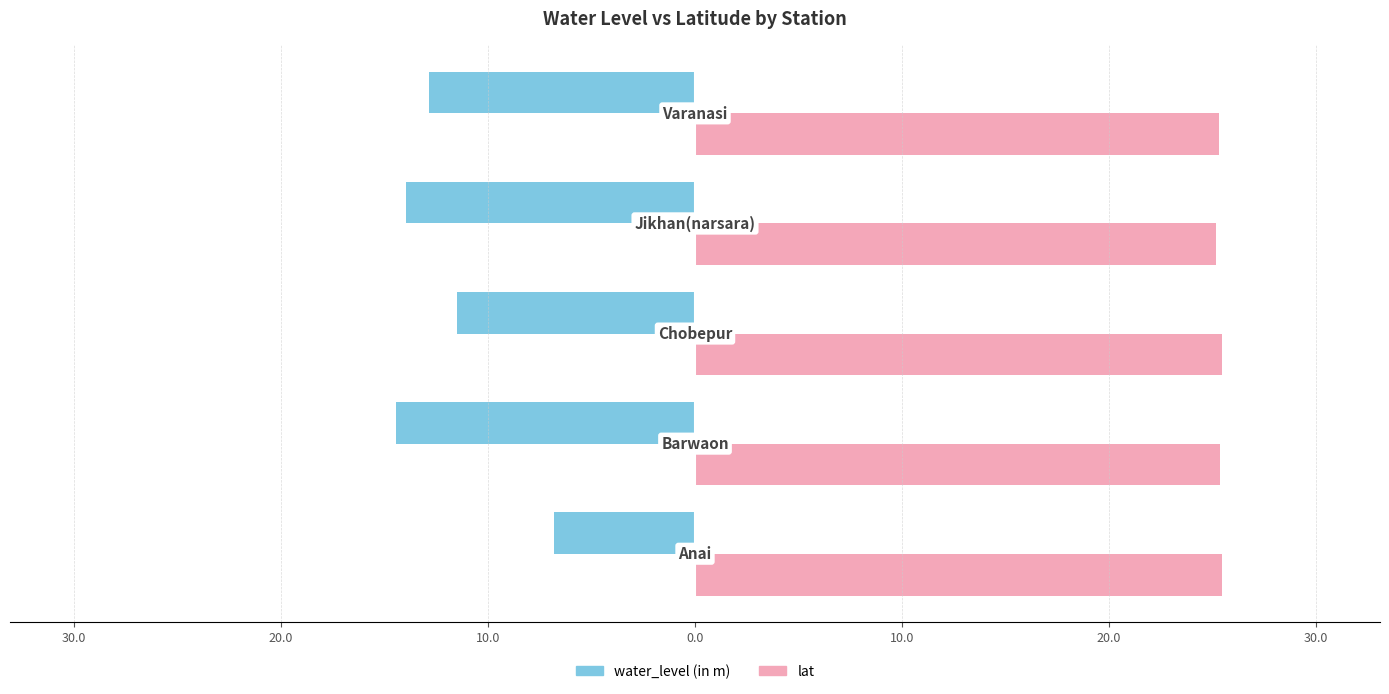

What are all the series names shown in the legend?

water_level (in m), lat